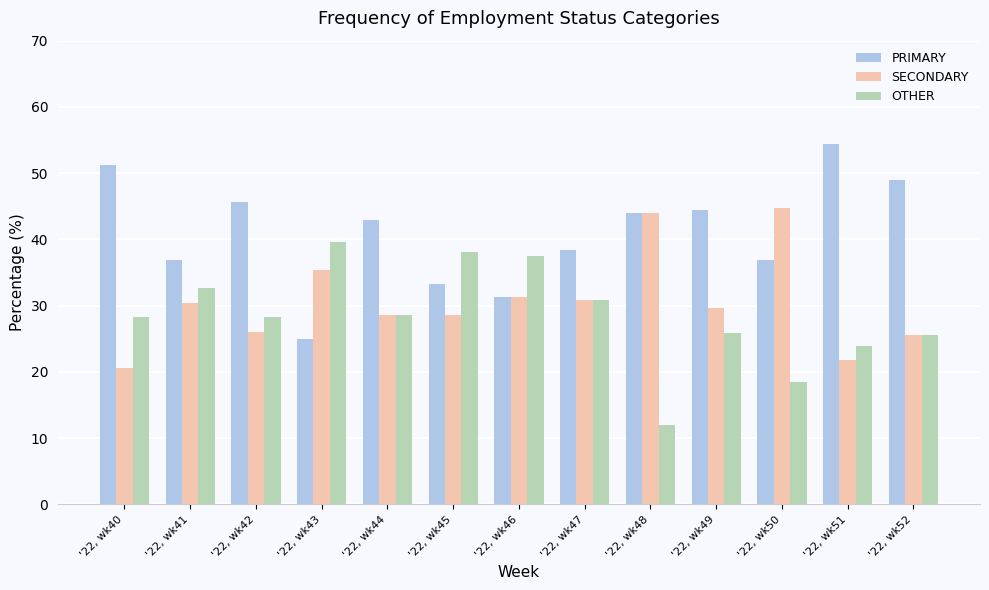

What are all the series names shown in the legend?

PRIMARY, SECONDARY, OTHER